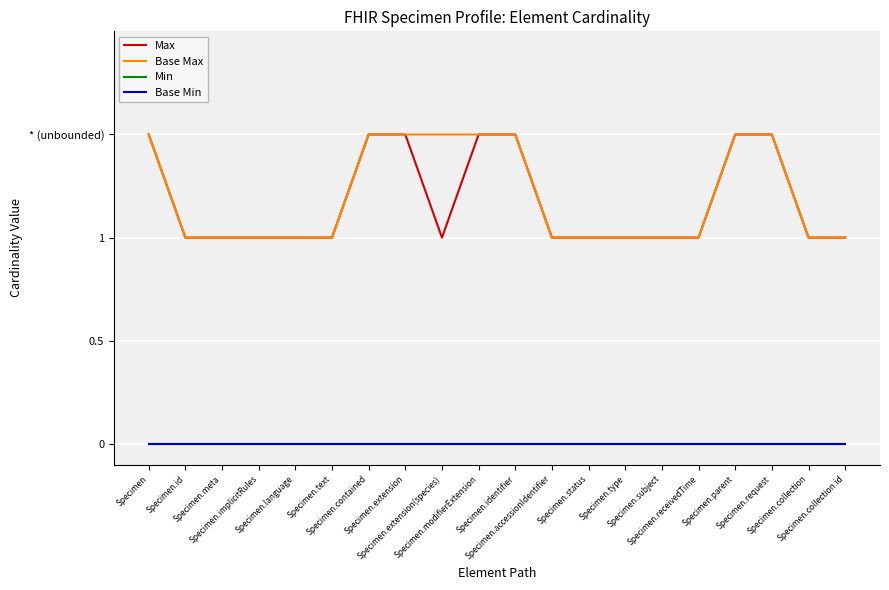

What is the average value of the Max series?

1.2